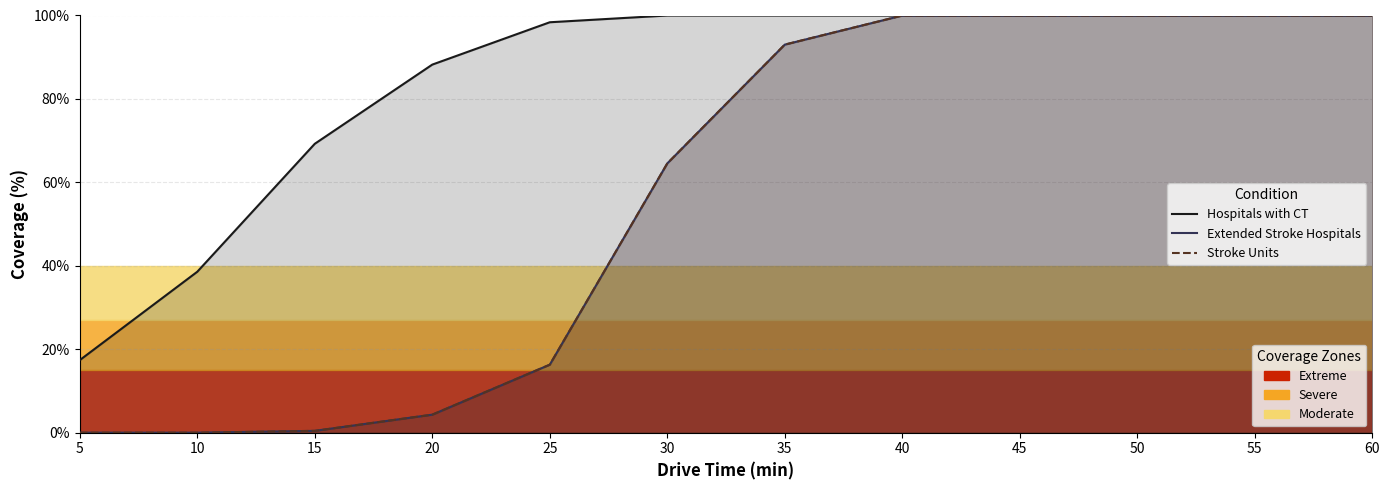

True or false: Extended Stroke Hospitals and Stroke Units cross at least once.

False